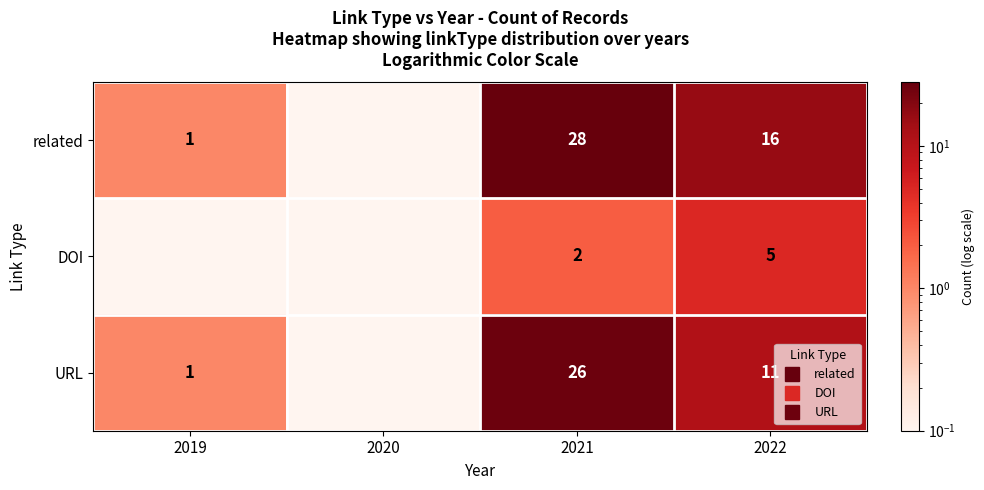

How many data points in DOI are above 2?

1